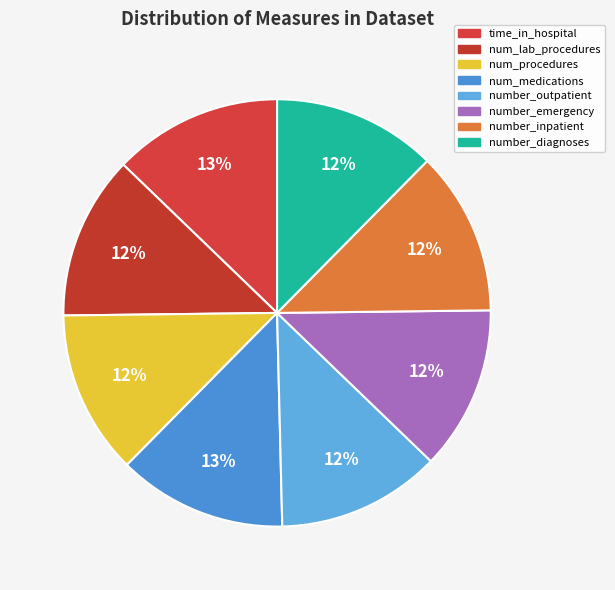

Do time_in_hospital and num_medications together represent more than half of the pie?

No